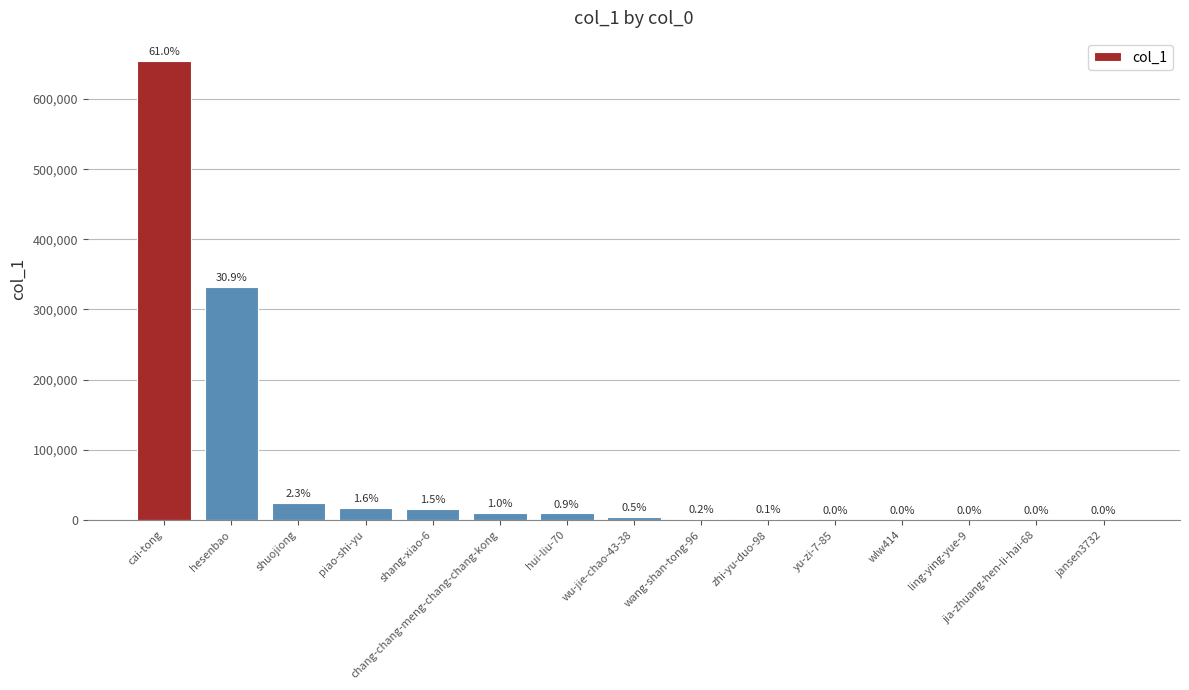

The value at yu-zi-7-85 is 328. True or false?

False